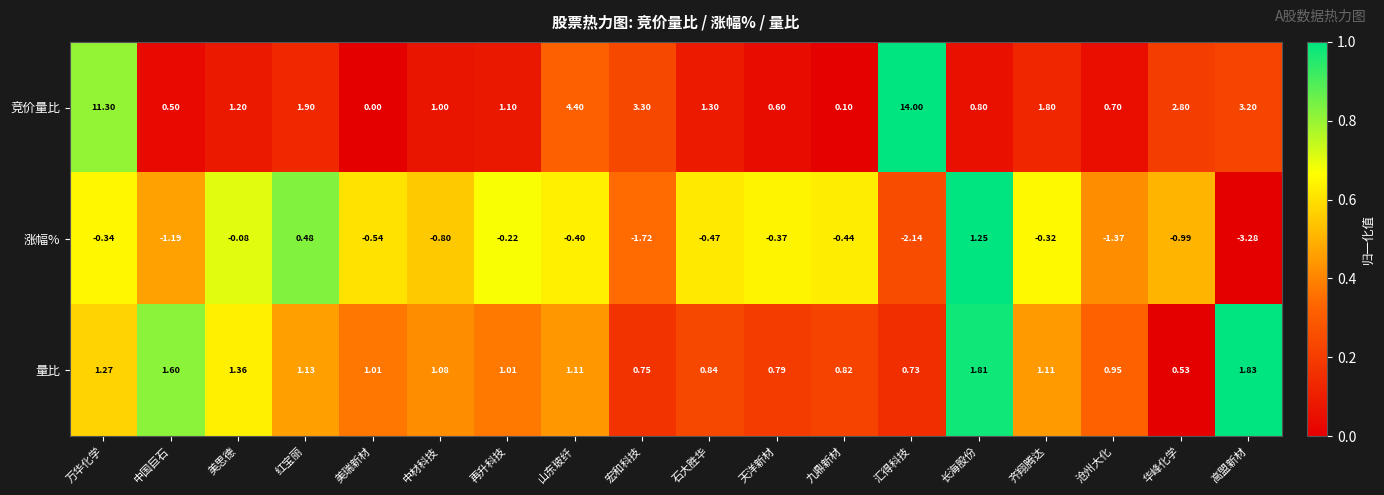

Rank the series by their maximum value, from highest to lowest.

竞价量比, 量比, 涨幅%